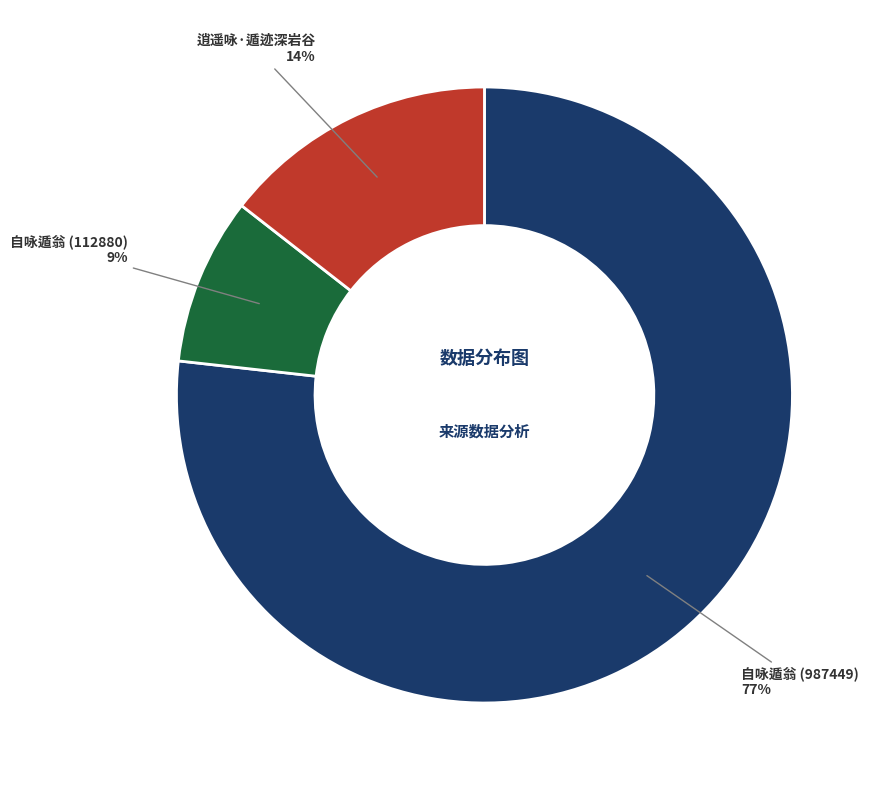

How many slices are in this pie chart?

3